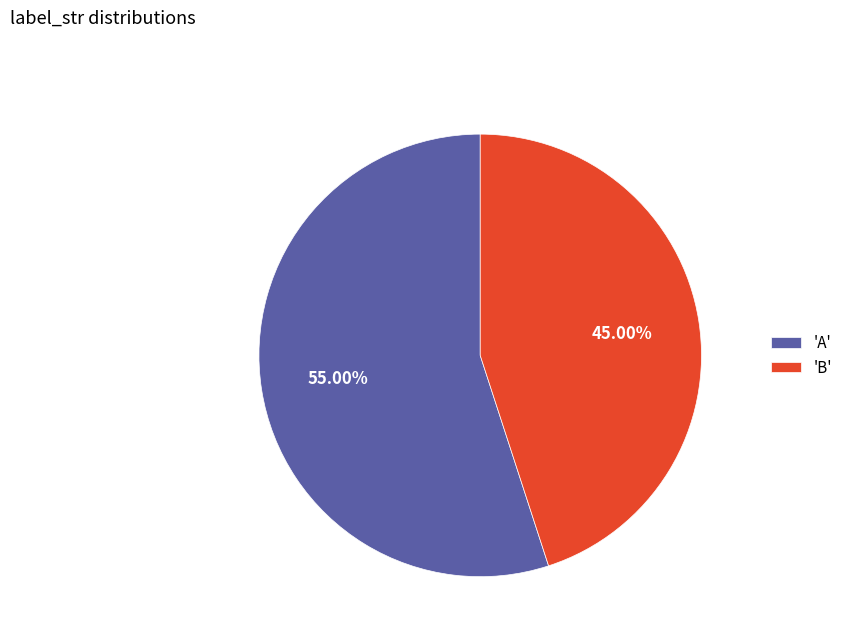

How many slices are in this pie chart?

2